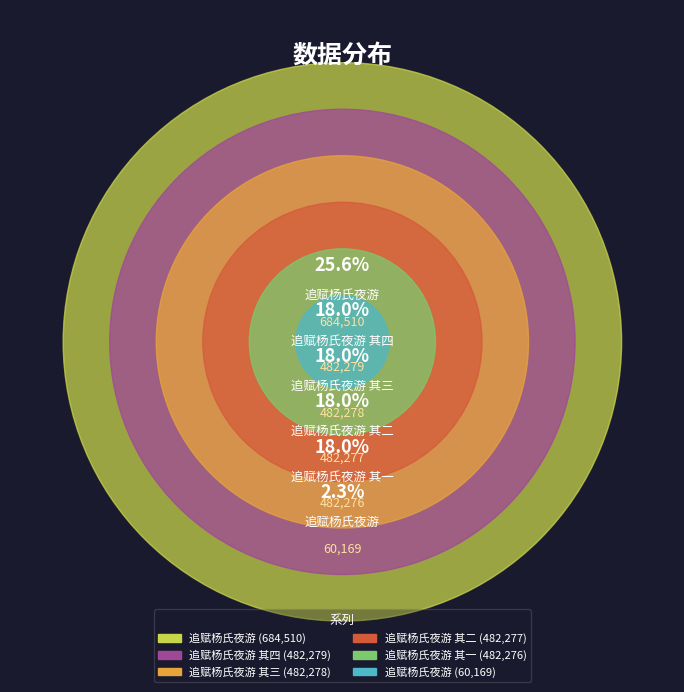

Between 追赋杨氏夜游 其二 and 追赋杨氏夜游, which is larger?

追赋杨氏夜游